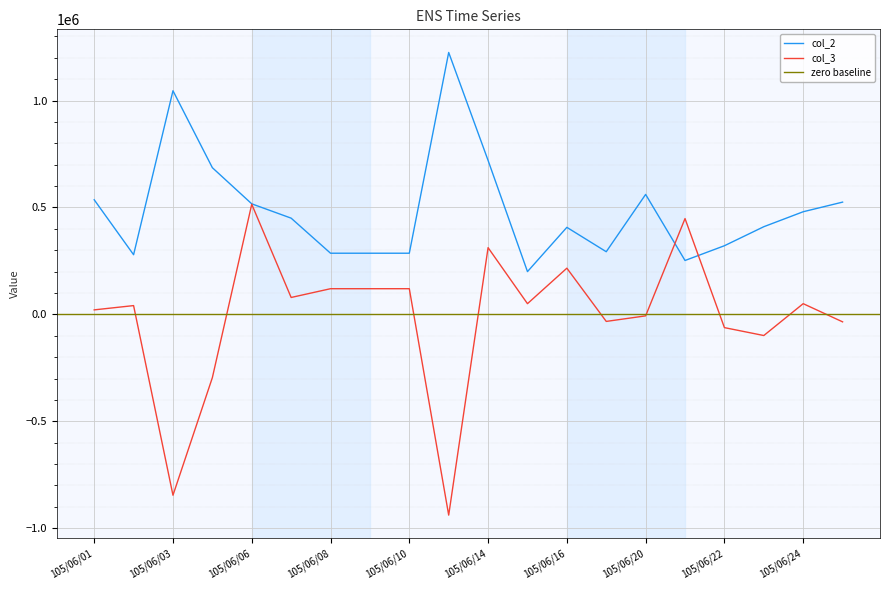

Rank the series at 105/06/17 from highest to lowest value.

col_2, col_3